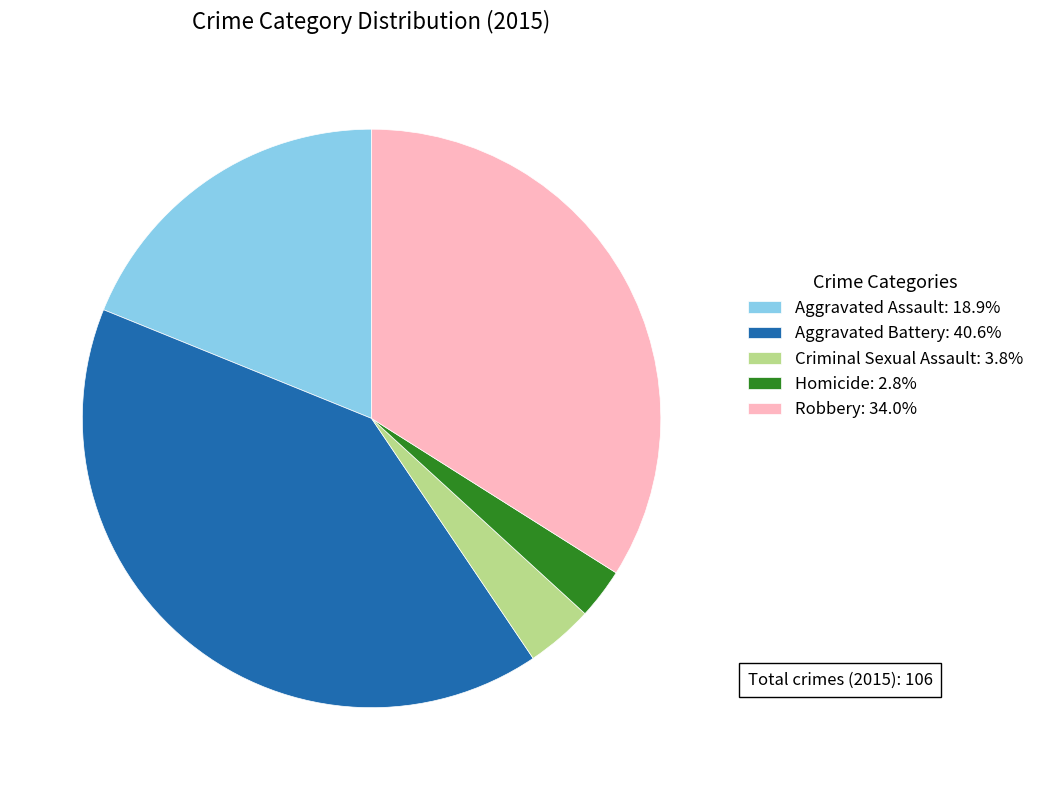

Combined, do Robbery: 34.0% and Homicide: 2.8% account for over 50%?

No